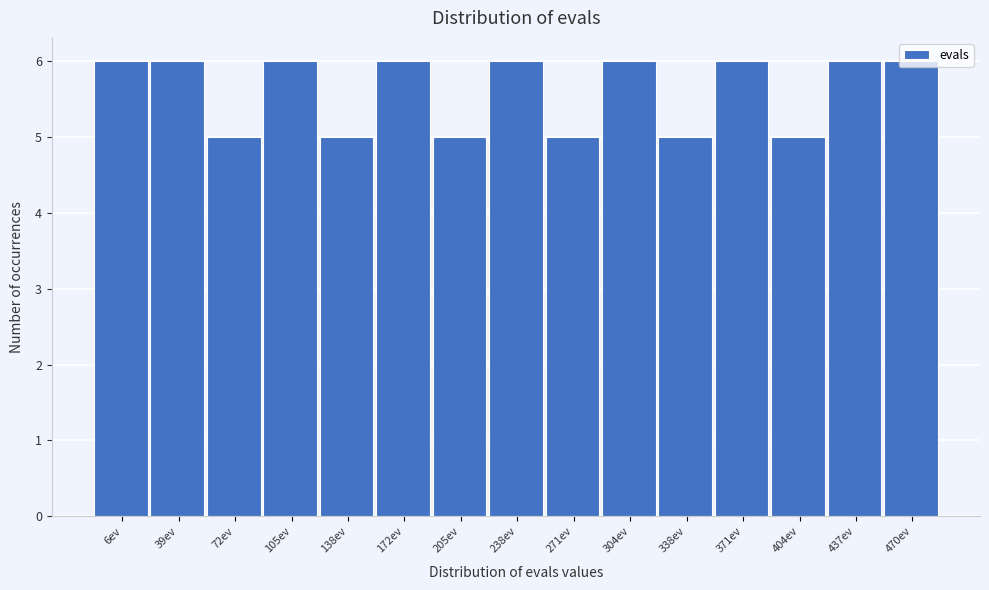

What is the greatest value displayed?

6